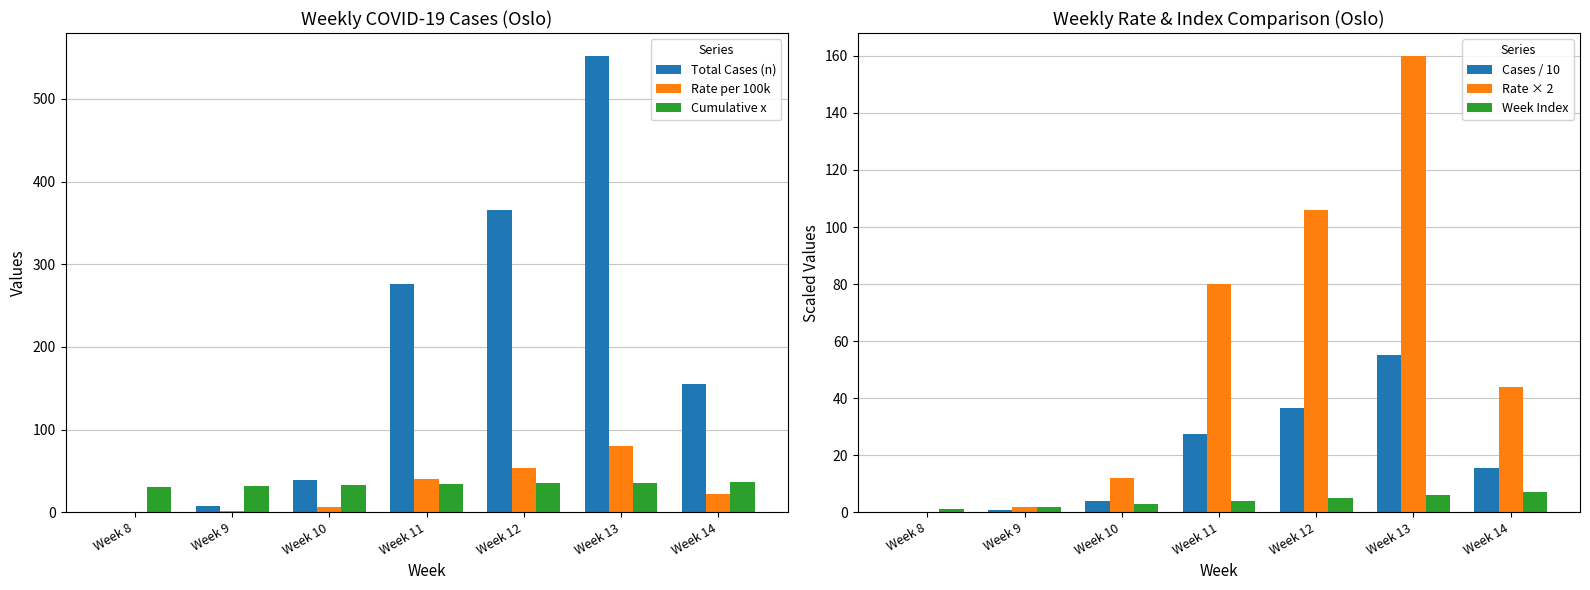

At which category is the sum across all series the highest?

Week 13